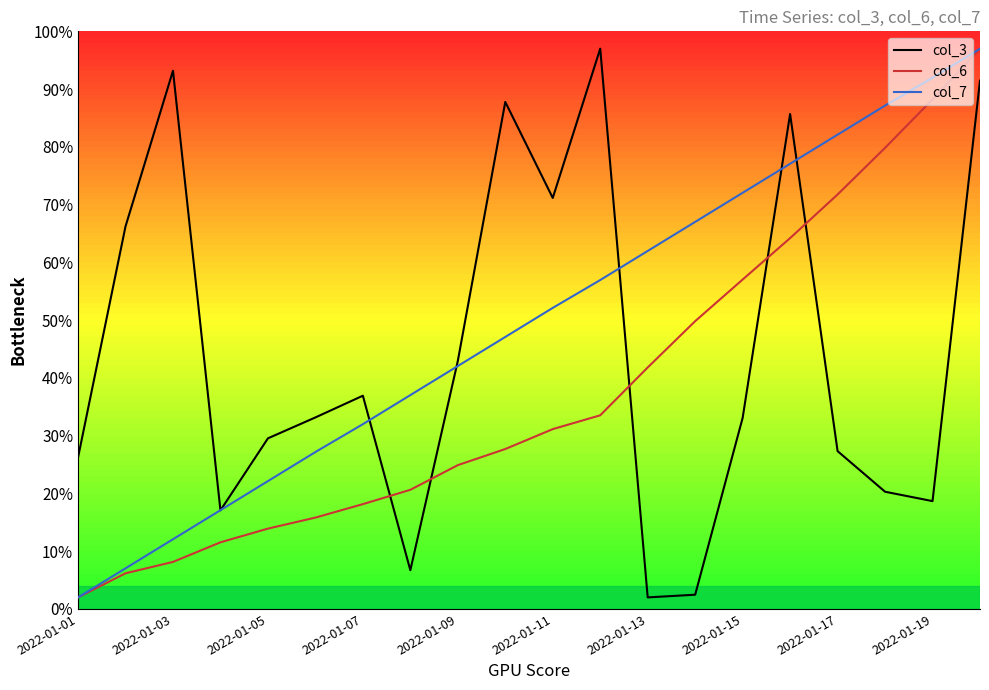

Rank the series by their average value, from lowest to highest.

col_6, col_3, col_7